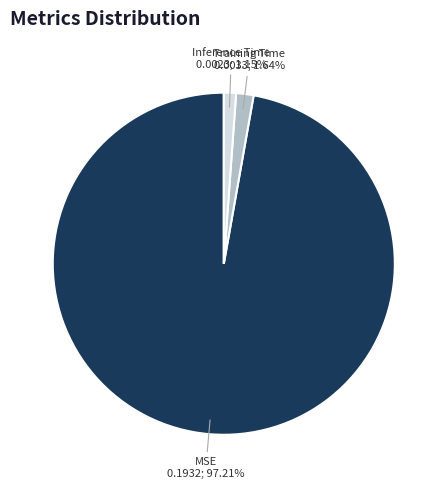

To the nearest percent, what percentage of the pie is MSE?

97%